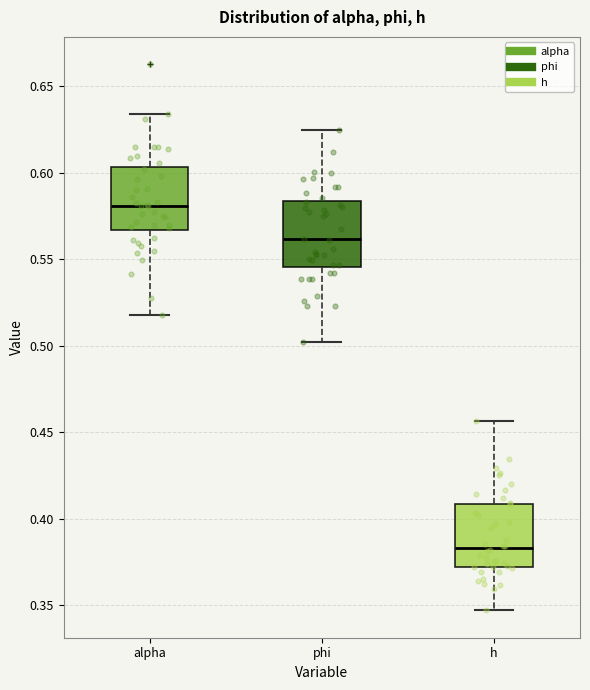

Which box has the highest median line?

alpha